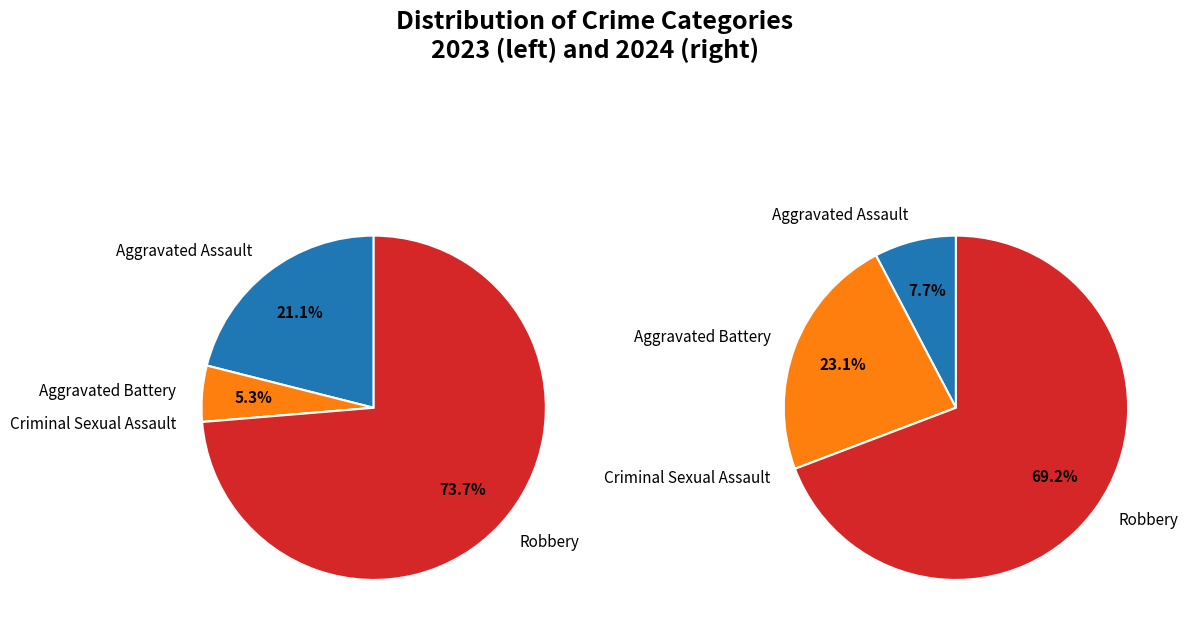

To the nearest percent, what is the combined percentage of 3 and 2?

74%